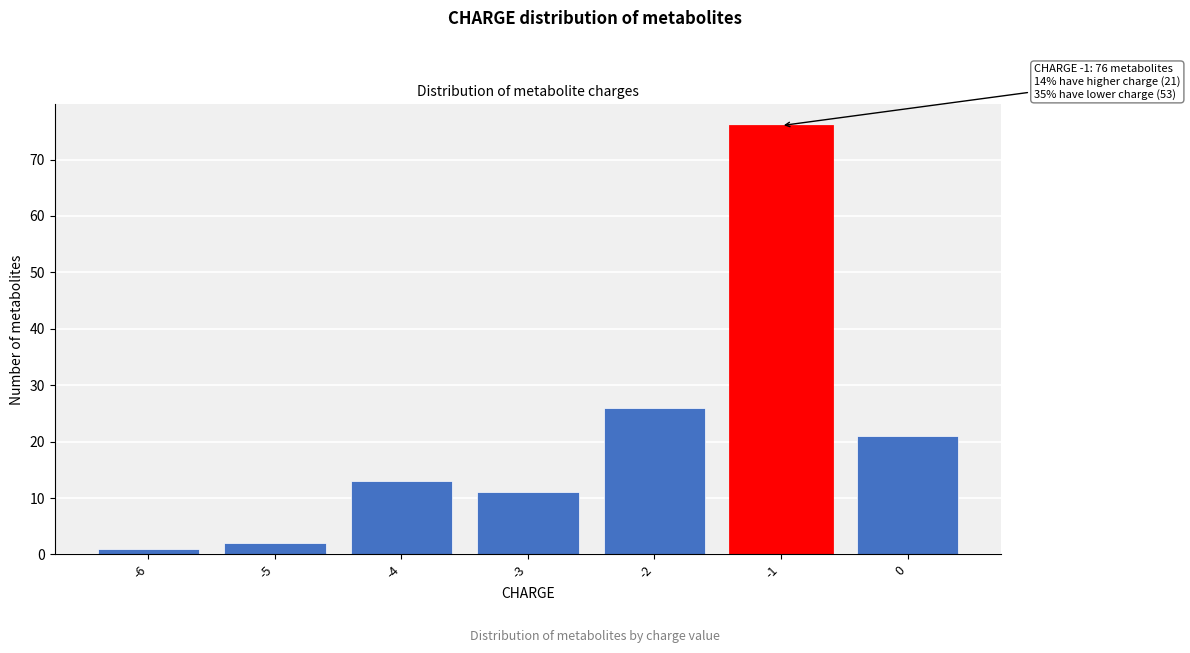

Reading right to left, what are all the values shown in this chart?

21	76	26	11	13	2	1